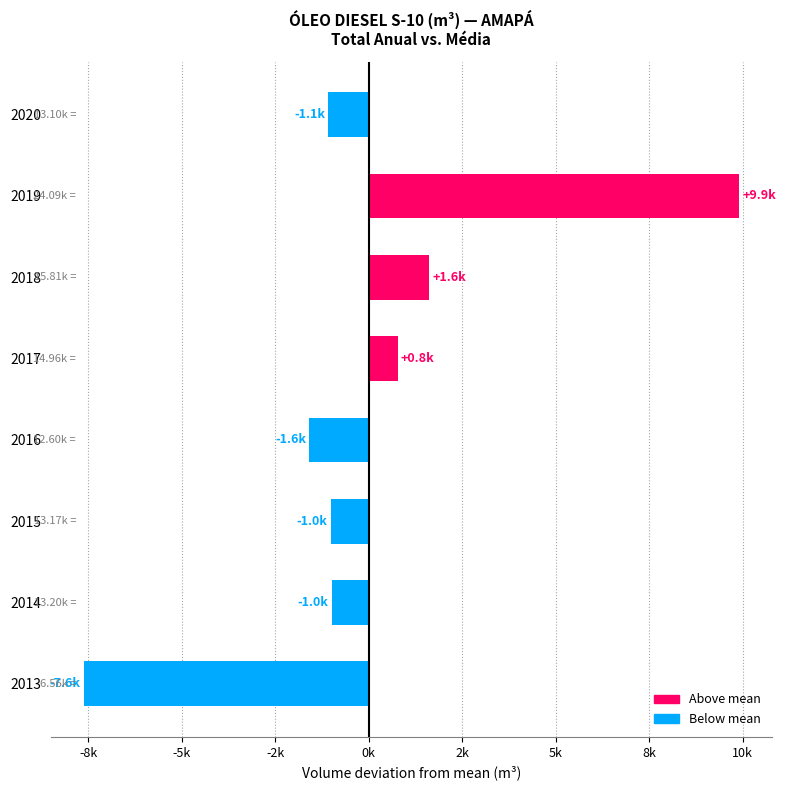

What is the difference between the maximum and minimum values?

17529.5